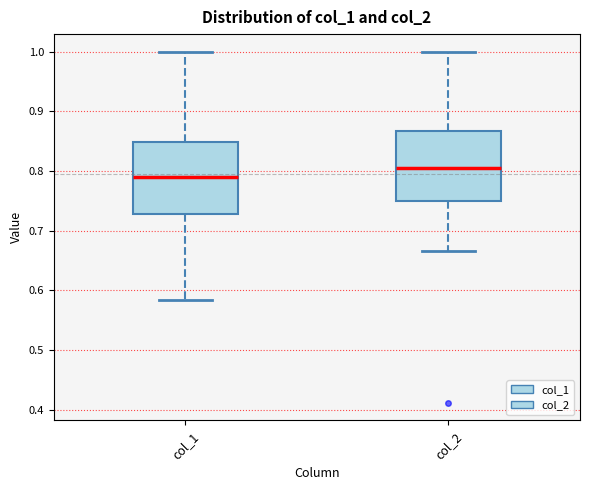

Which box has the highest median line?

col_2